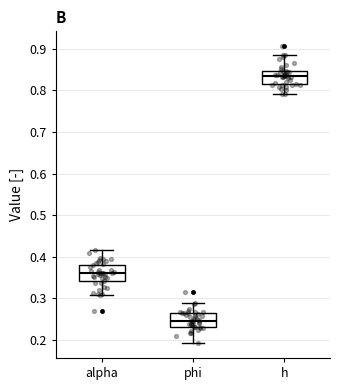

Reading left to right, read every box against the y-axis: the position of its median line, the range the box covers, and the ends of its whiskers. The values are not printed on the chart, so give them approximately, as read against the axis.

alpha: median 0.36, box 0.34 to 0.38, whiskers 0.31 to 0.42
phi: median 0.25, box 0.23 to 0.26, whiskers 0.19 to 0.29
h: median 0.84, box 0.82 to 0.85, whiskers 0.79 to 0.89